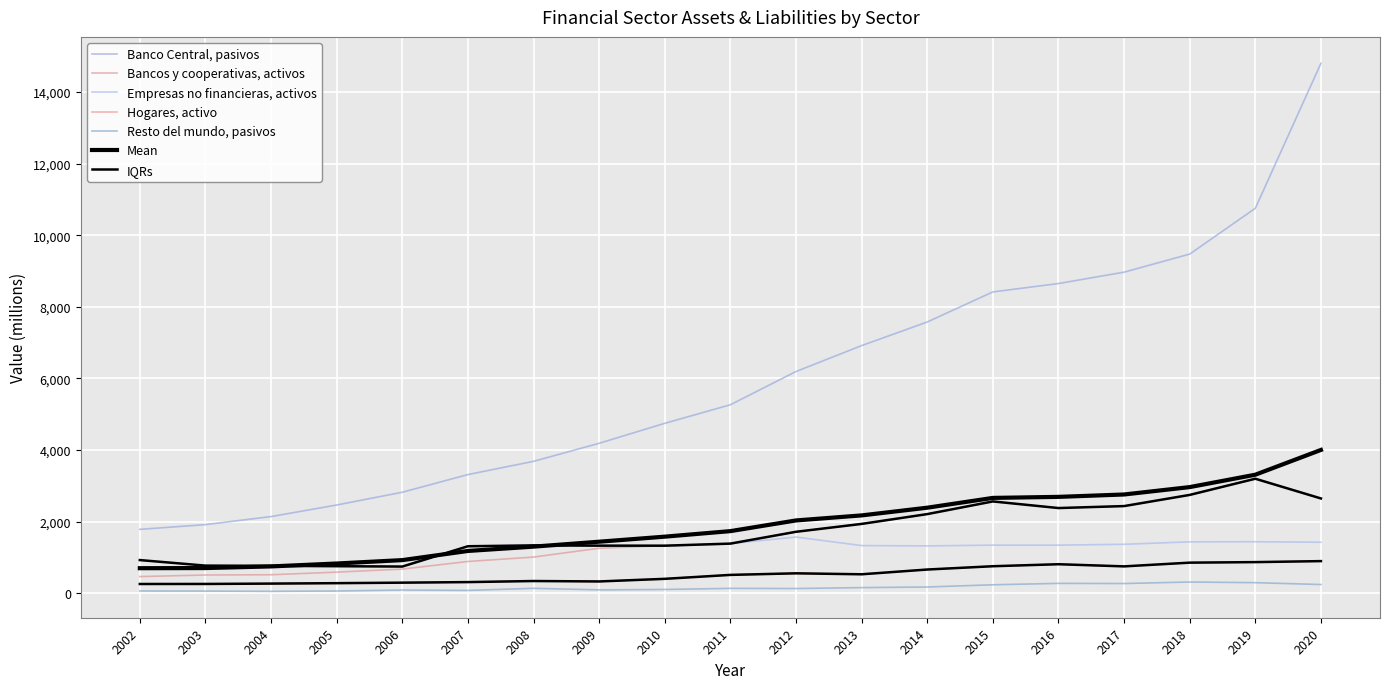

Is it true that Resto del mundo, pasivos equals 81 at 2007?

True